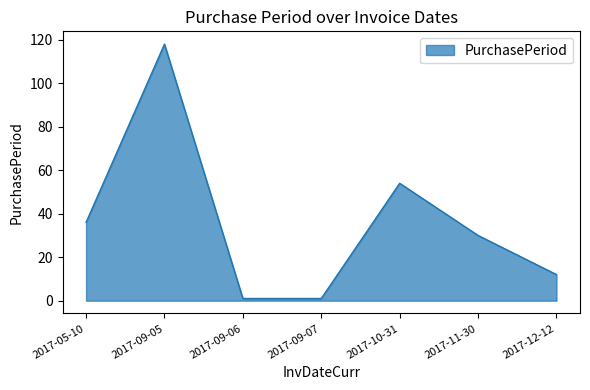

What is the difference between the values at 2017-10-31 and 2017-11-30?

24